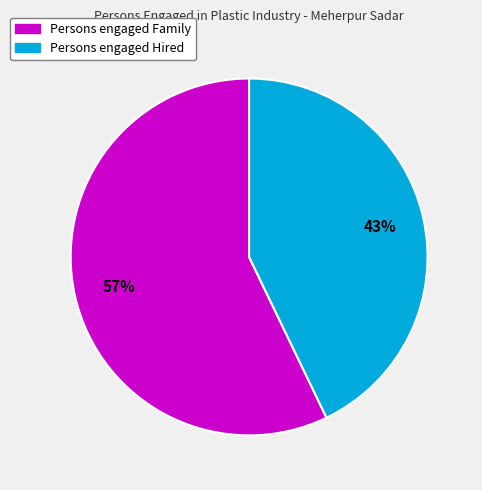

Count the number of slices in the pie.

2